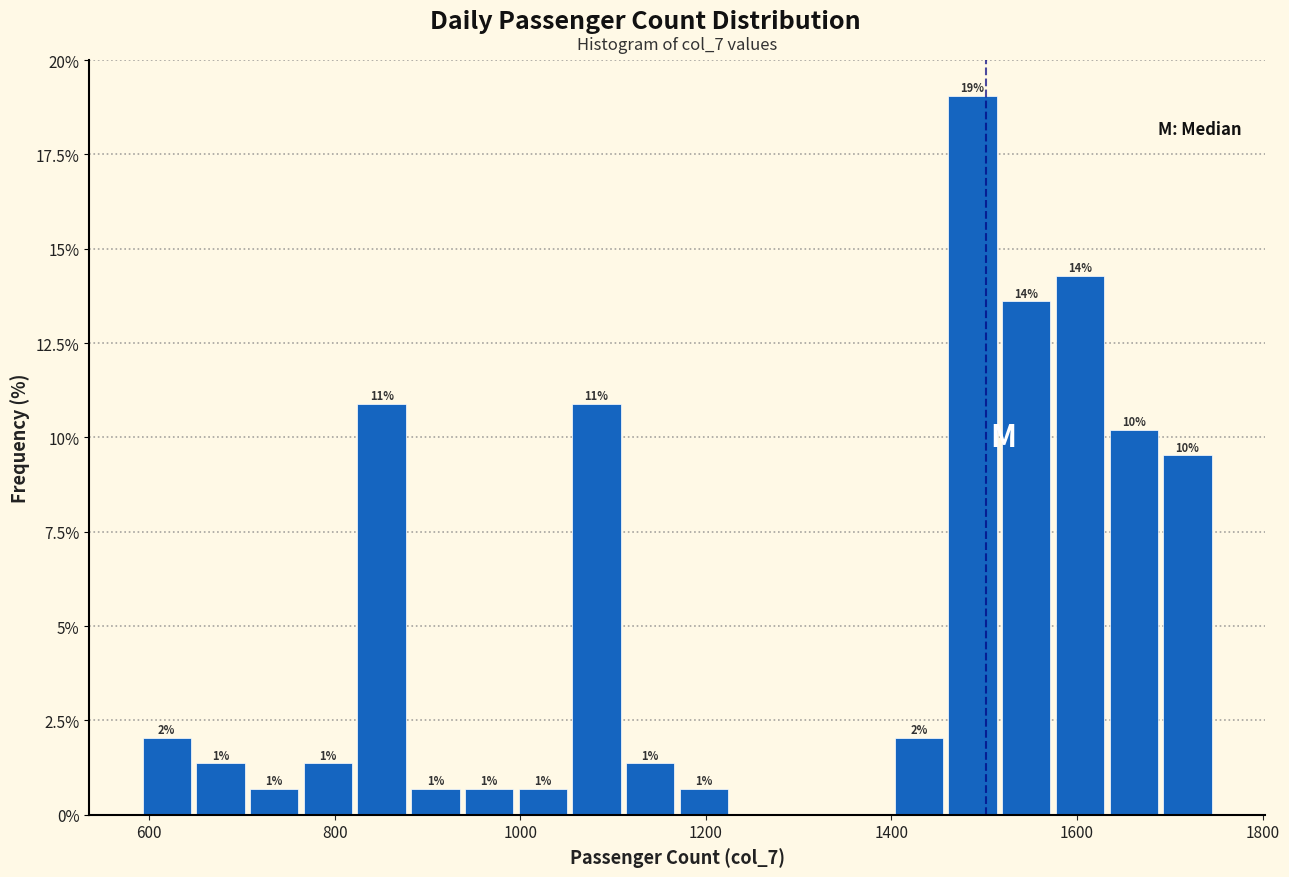

Around what value on the x-axis is the tallest bar? Give the approximate position of its centre, as read against the axis.

1480